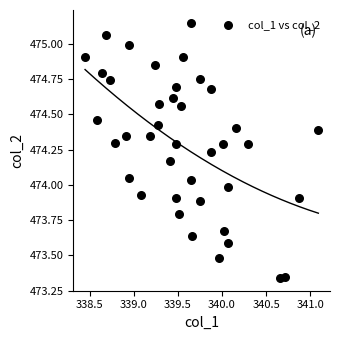

What is the range of X values (max minus min)?

2.6